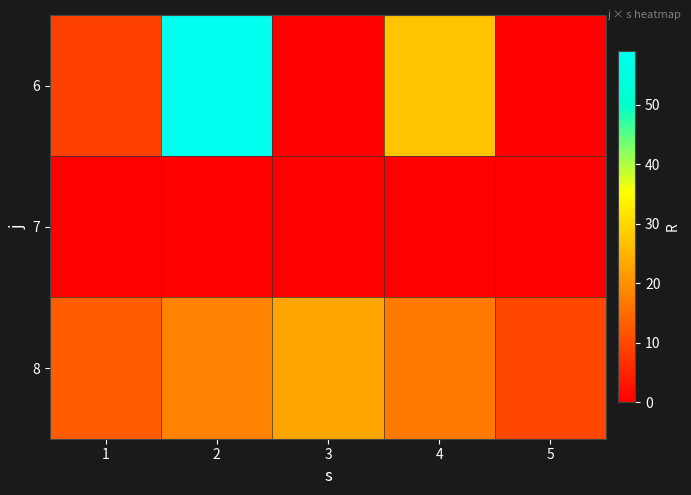

What is the total value across all series at 2?

77